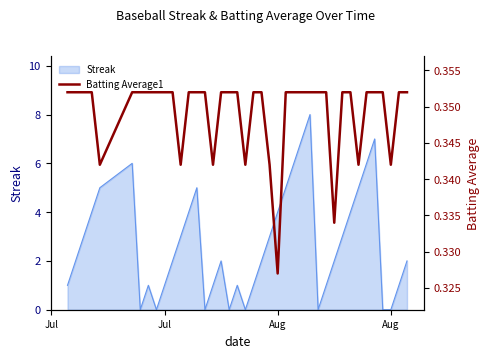

What is the value of the 40th point from the left?

0.4